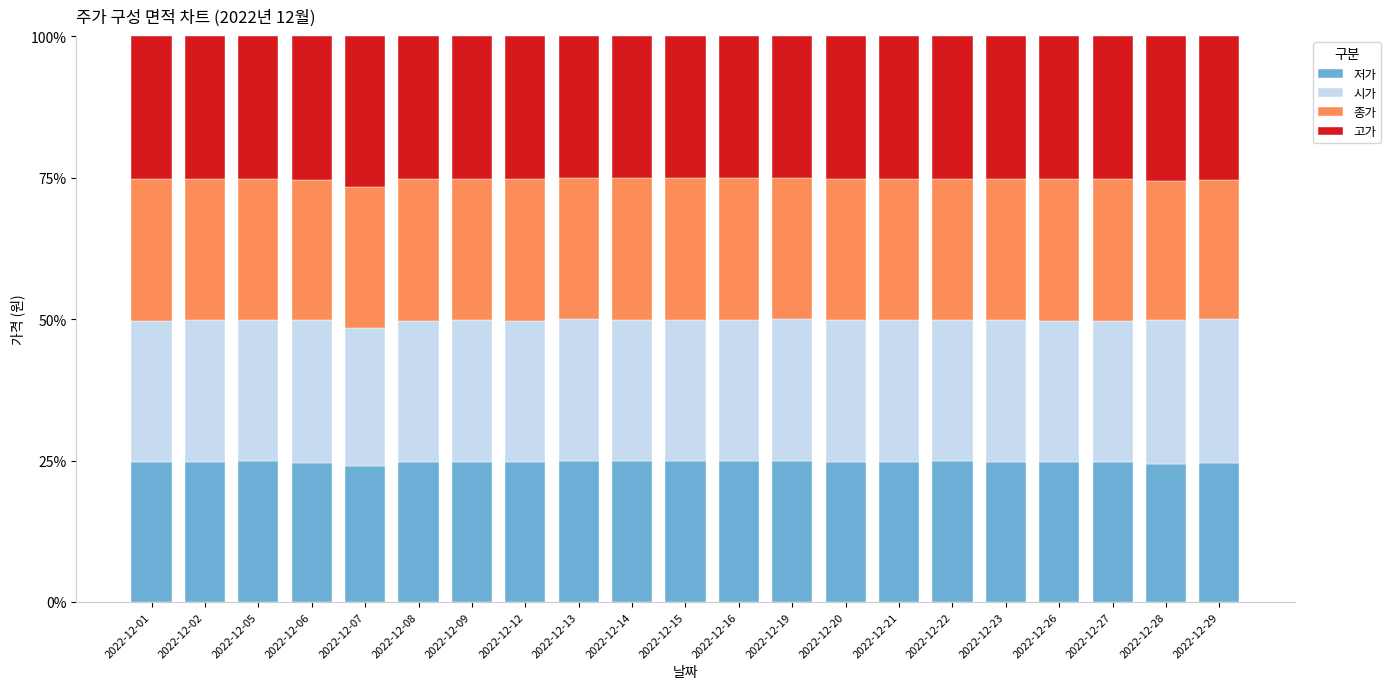

How many distinct data groups are displayed?

4